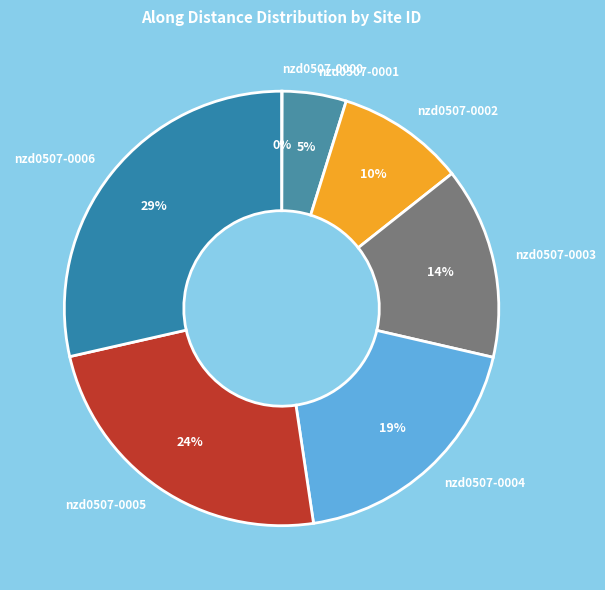

Is it true that nzd0507-0005 is 16% of the pie?

False